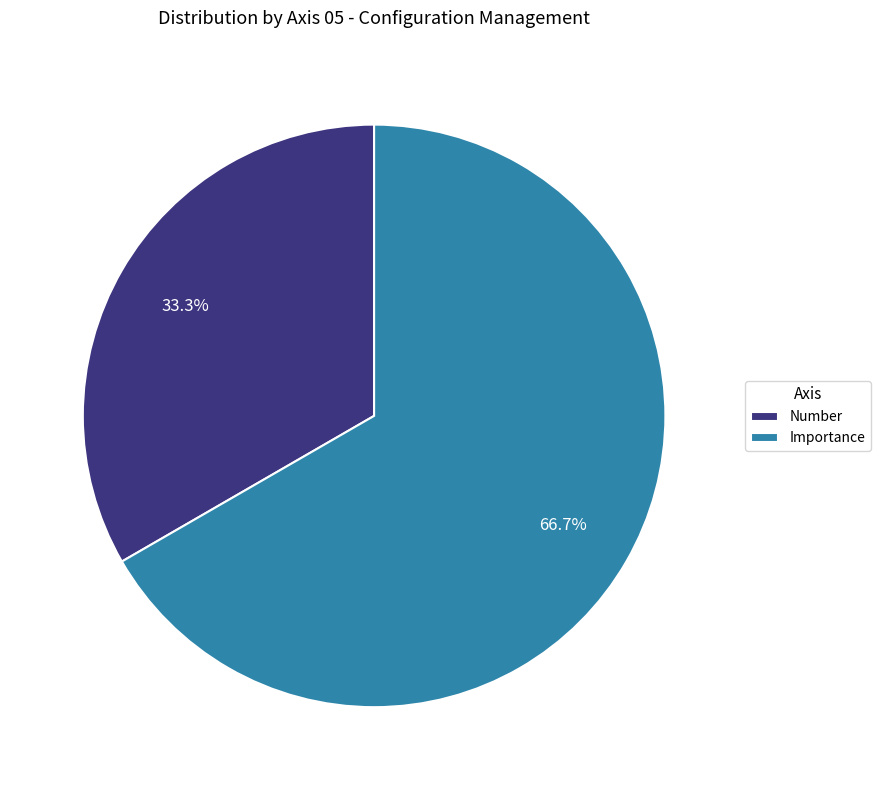

Count the number of slices in the pie.

2